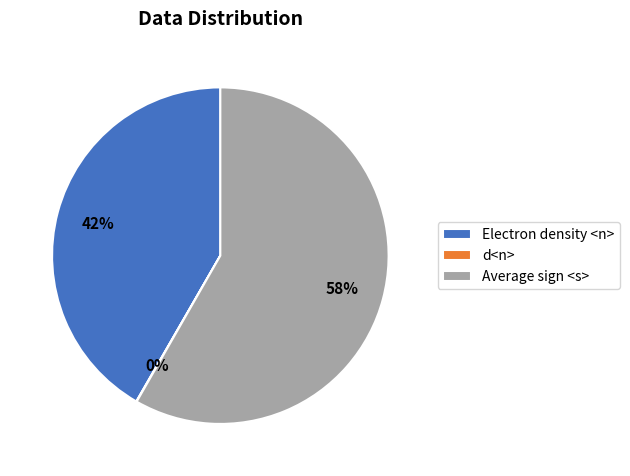

Is Average sign <s> the majority of the pie?

Yes